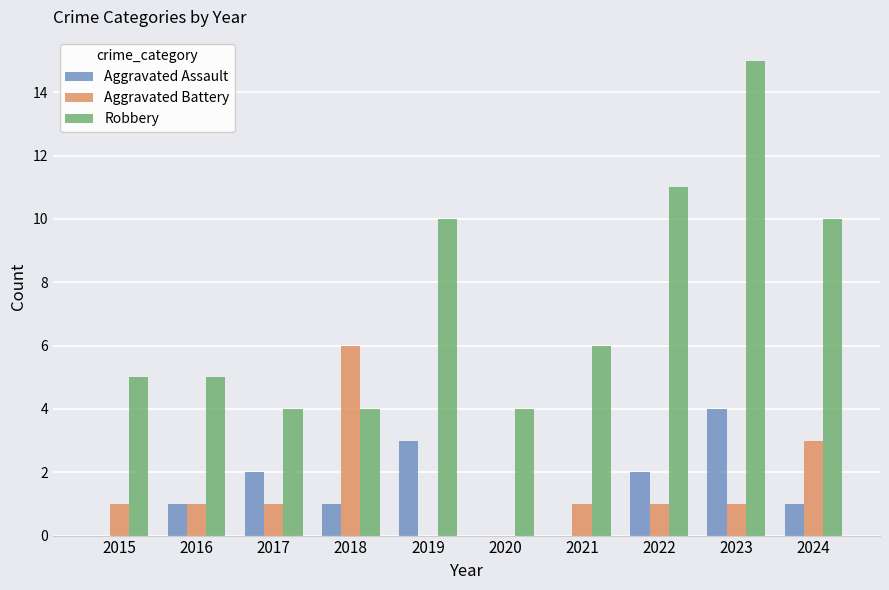

What is the average value of the Aggravated Battery series?

2